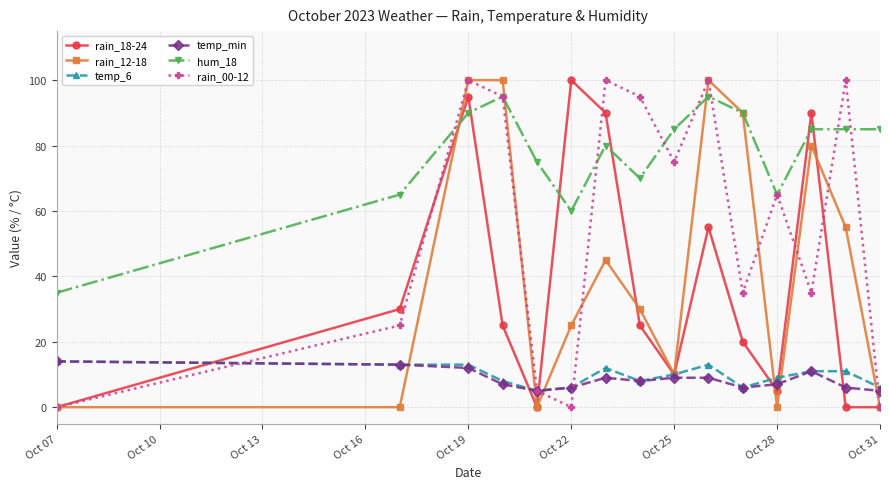

True or false: rain_18-24 has more than 2 points higher than both neighbors.

True